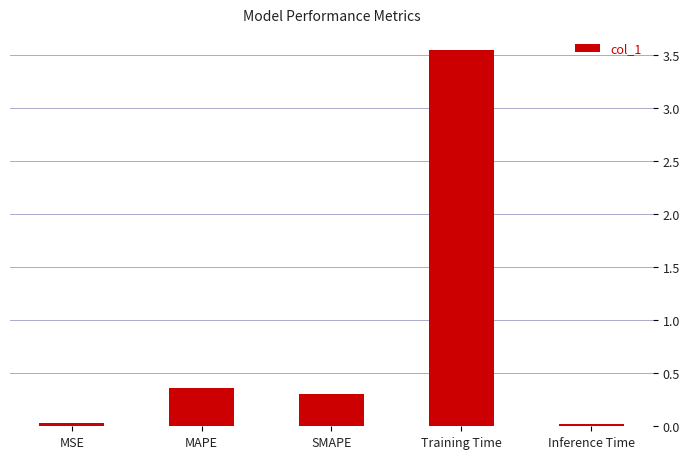

Is it true that the value at MAPE is 0.2?

False